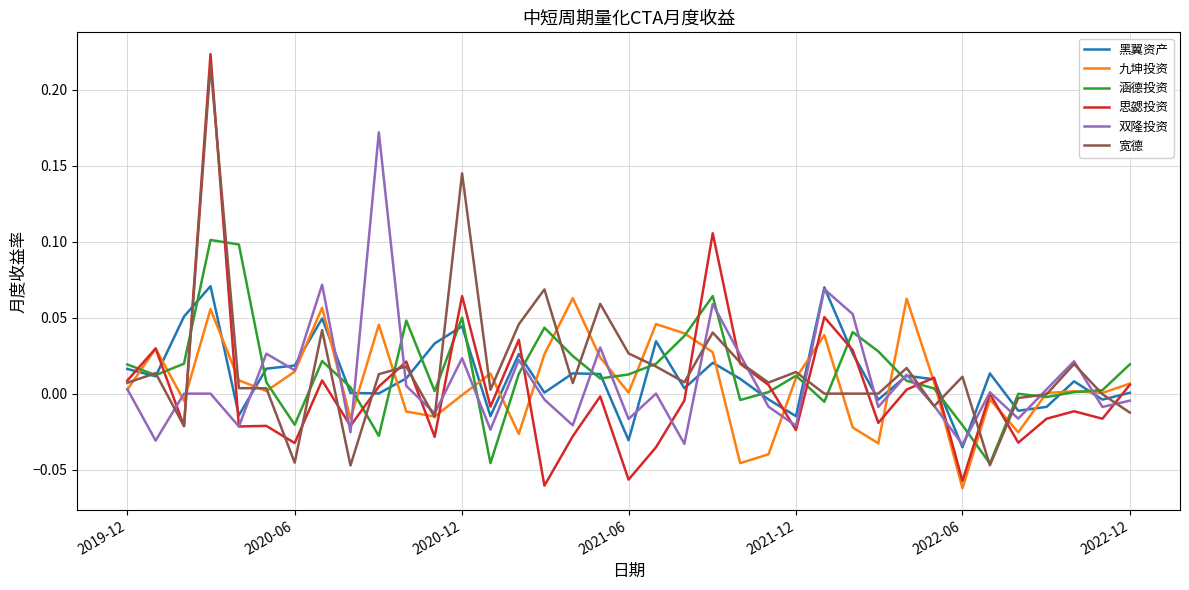

What are all the series names shown in the legend?

黑翼资产, 九坤投资, 涵德投资, 思勰投资, 双隆投资, 宽德